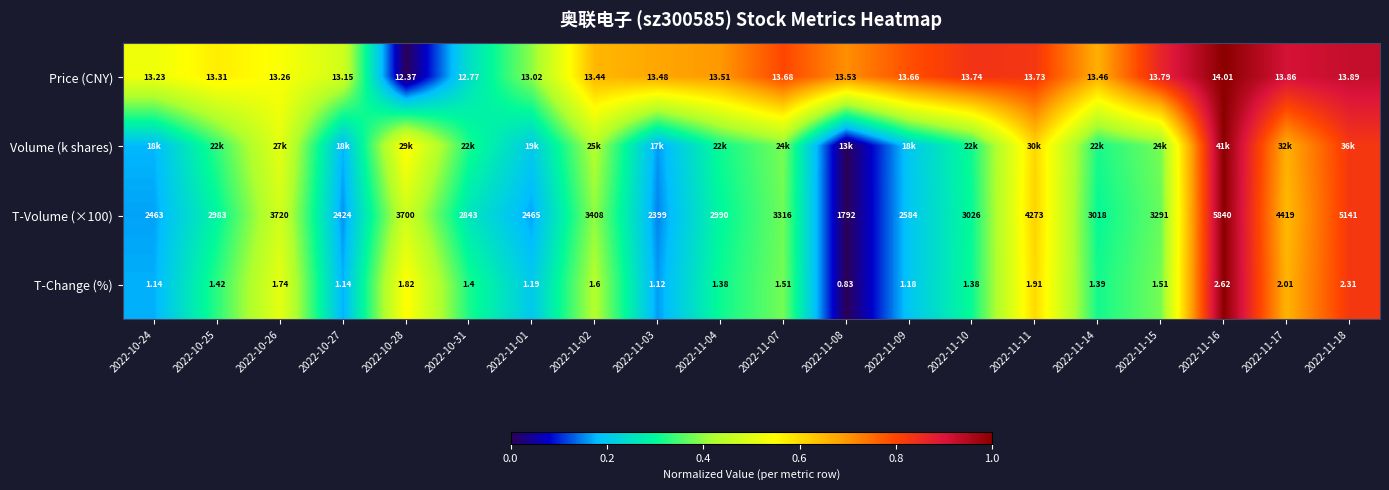

The value of Volume (k shares) at 2022-11-09 is 0.2. True or false?

True